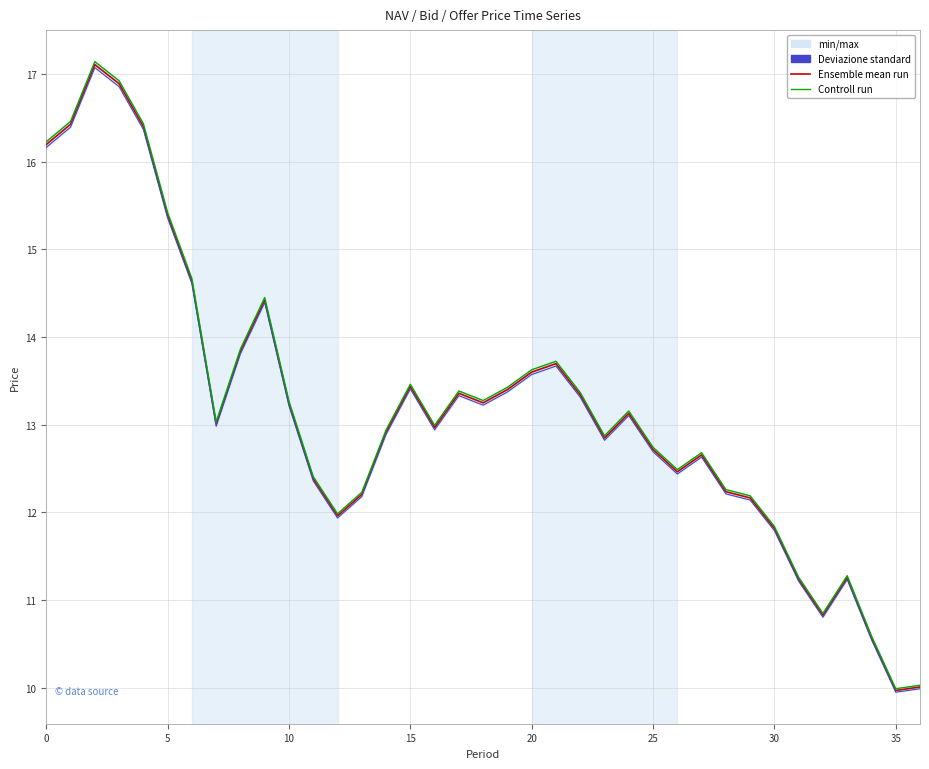

How many interior local valleys does the Offer Price series have?

8